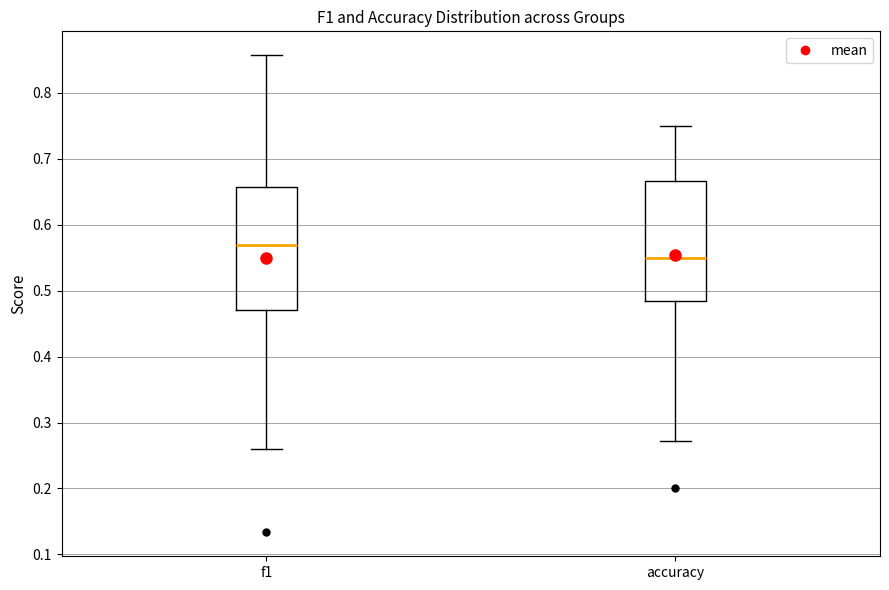

Reading left to right, transcribe this box plot: for each box, give where its median line is, the range the box spans, and where its two whiskers end, as read against the y-axis. The values are not printed on the chart, so give them approximately, as read against the axis.

f1: median 0.57, box 0.47 to 0.66, whiskers 0.26 to 0.86
accuracy: median 0.55, box 0.48 to 0.67, whiskers 0.27 to 0.75